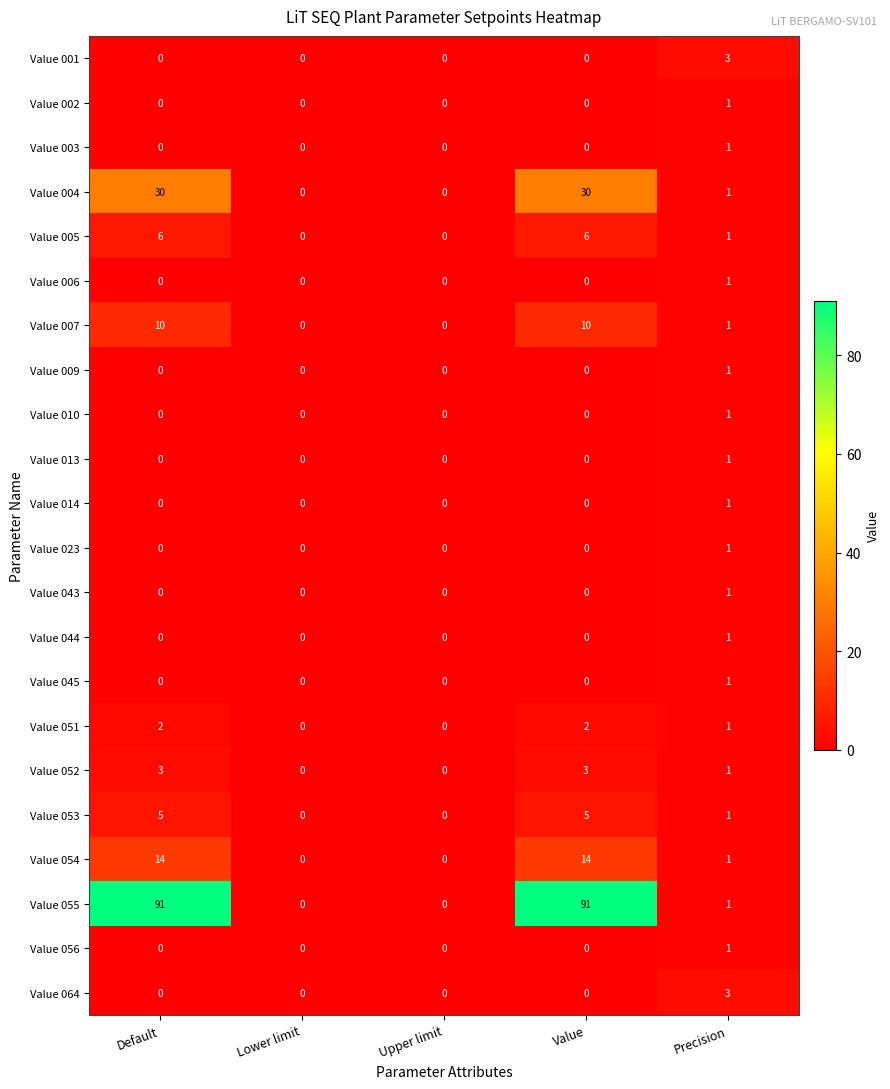

What is the difference between the maximum and minimum values in the Value 053 series?

5